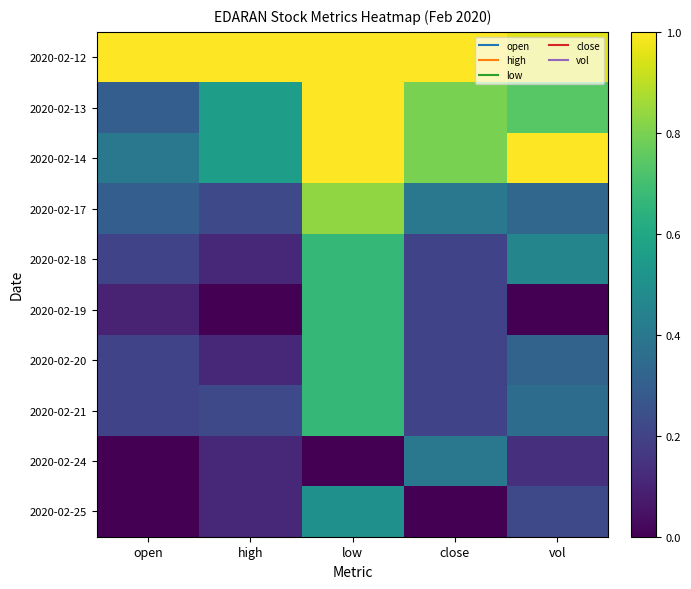

At close, list the series in order from smallest to largest.

2020-02-25, 2020-02-18, 2020-02-19, 2020-02-20, 2020-02-21, 2020-02-17, 2020-02-24, 2020-02-13, 2020-02-14, 2020-02-12